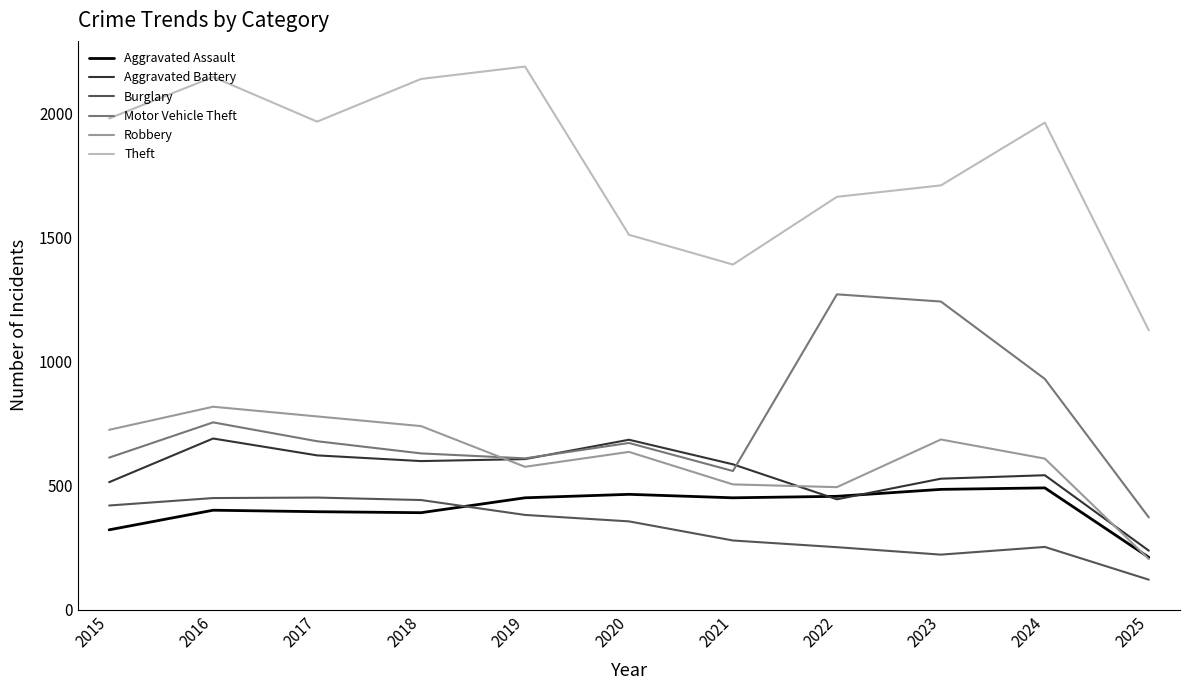

What is the spread (max minus min) of values at 2015?

1658